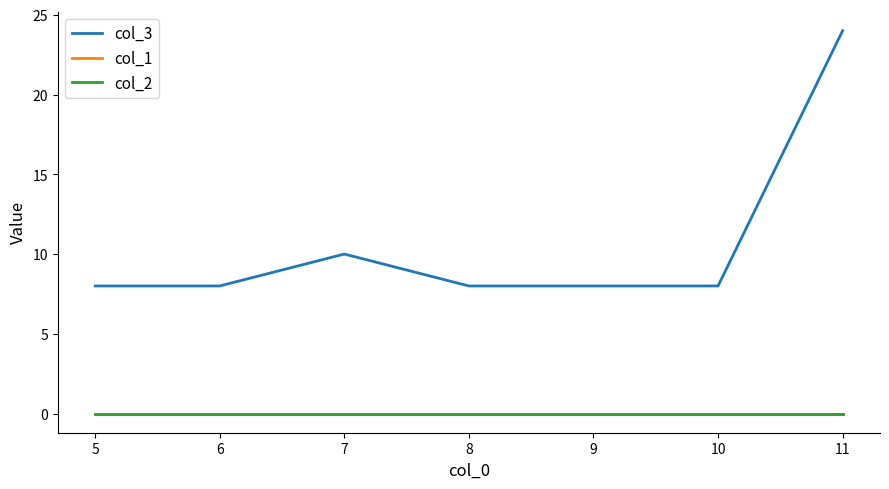

What is the maximum value shown in the chart?

24